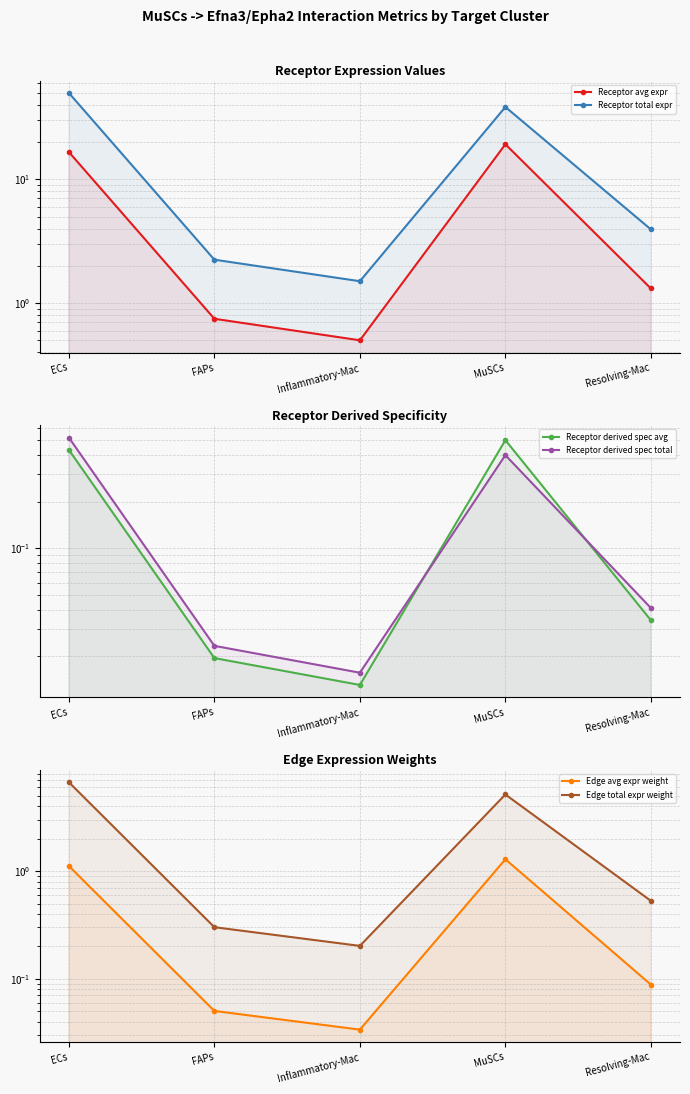

What is the difference between the maximum and minimum values in the Receptor avg expr series?

18.7